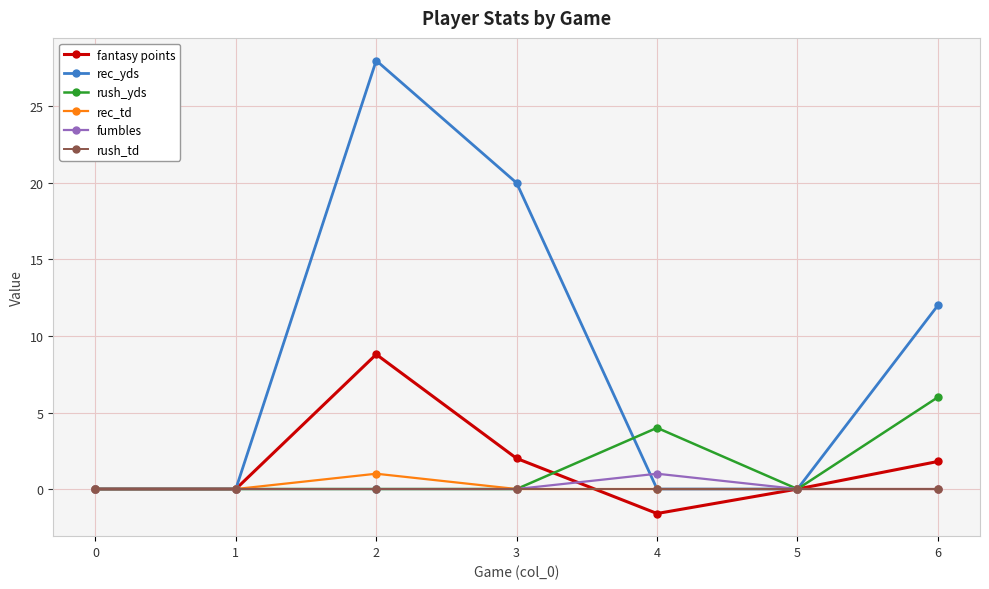

What is the difference between the highest and lowest values at 3?

20.0